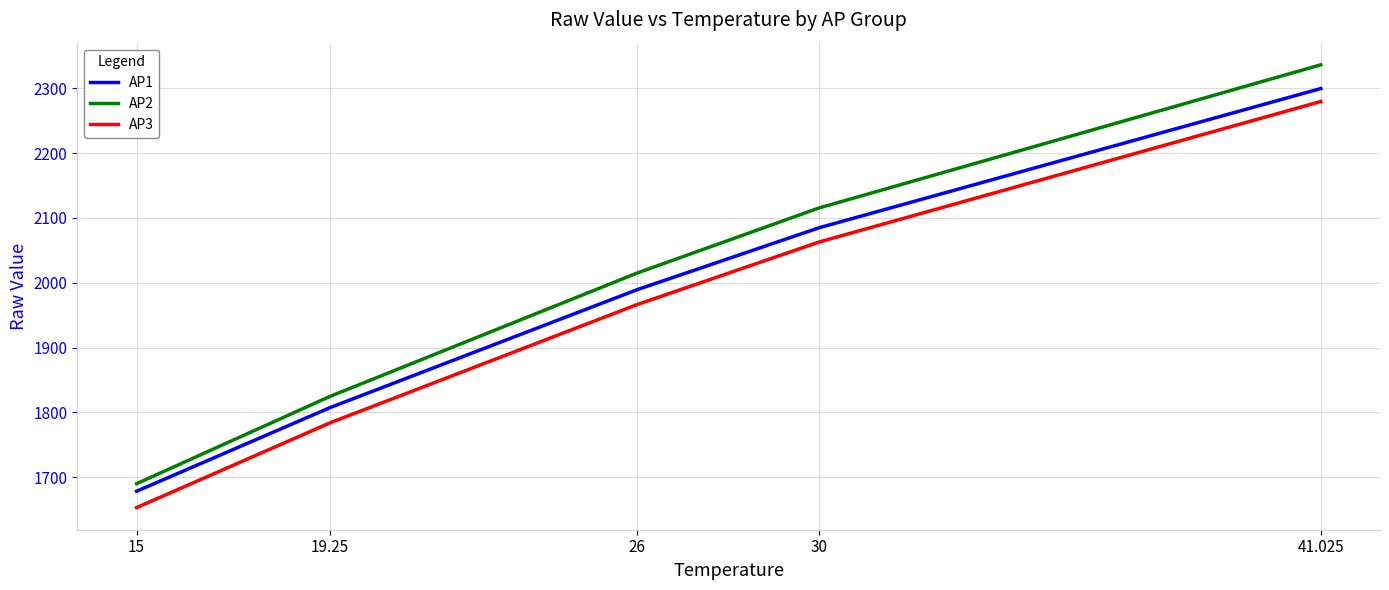

What is the difference between the AP1 values at 30 and 26?

95.5